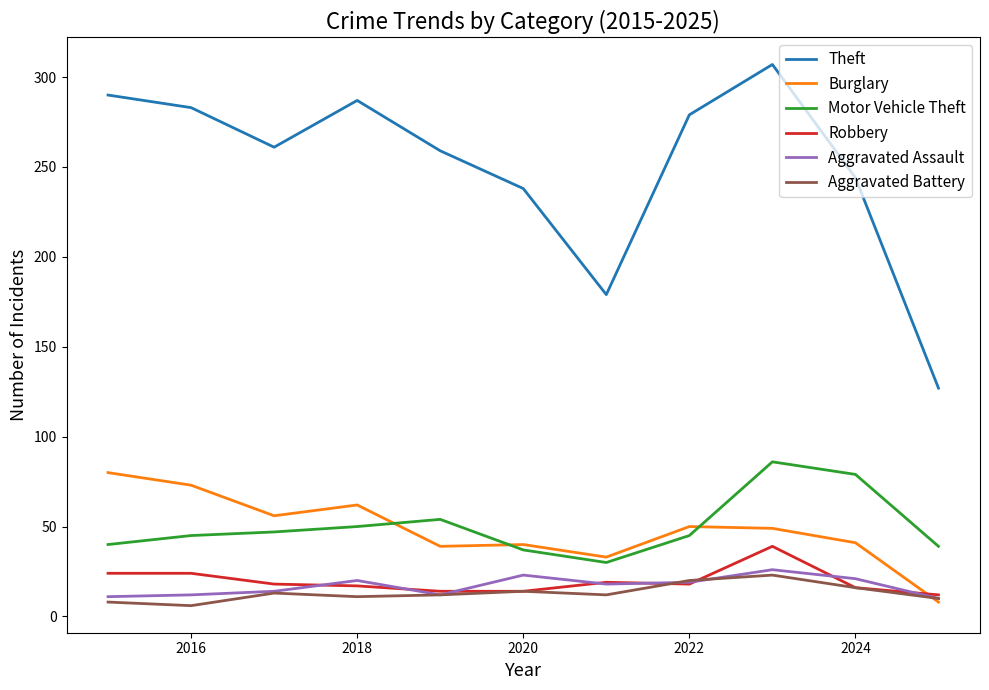

What are all the series names shown in the legend?

Theft, Burglary, Motor Vehicle Theft, Robbery, Aggravated Assault, Aggravated Battery